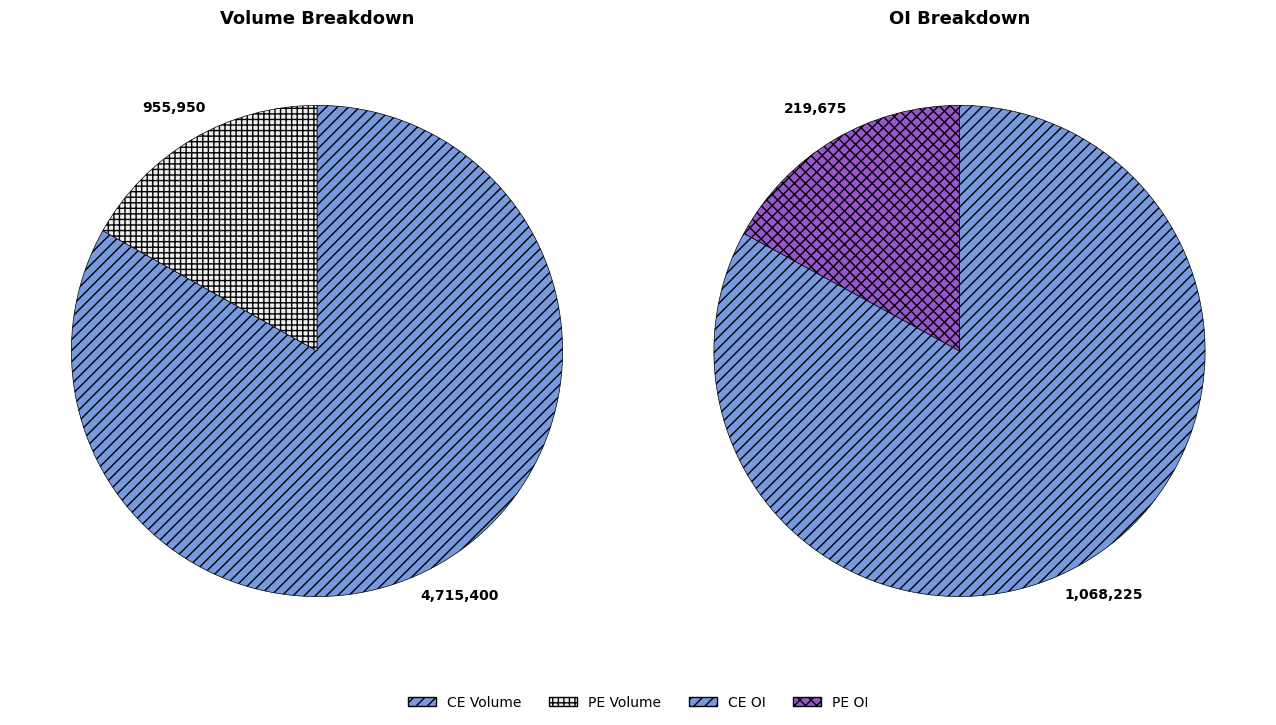

The 29-09-2025 12:22:30 slice represents 64% of the pie. True or false?

False